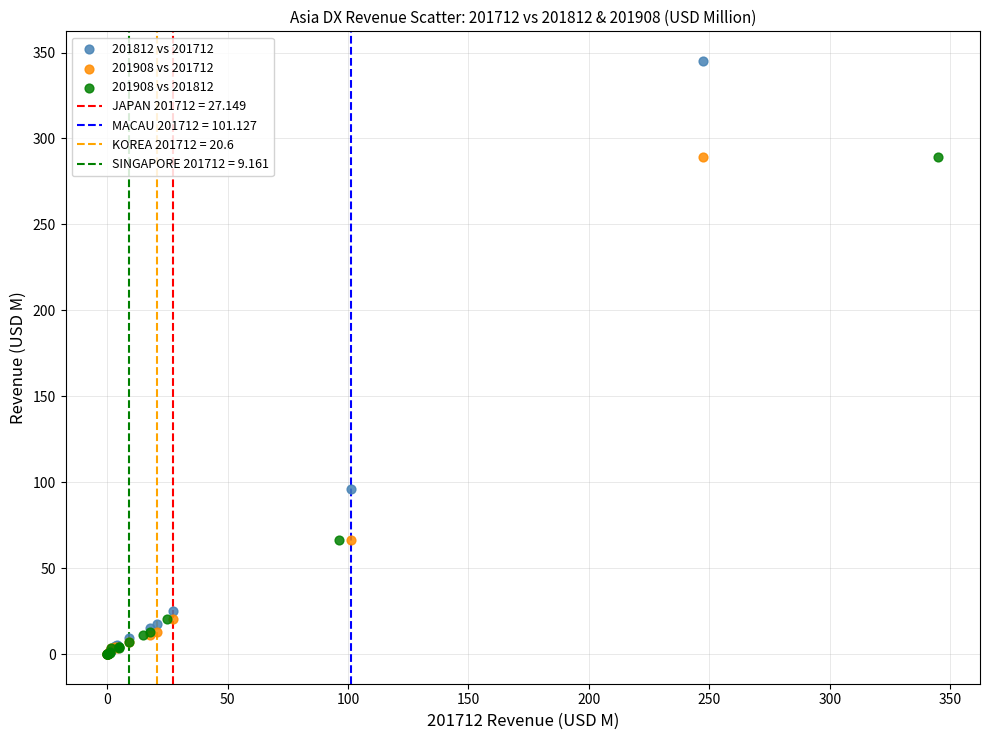

Which series reaches the maximum Y coordinate?

201812 vs 201712